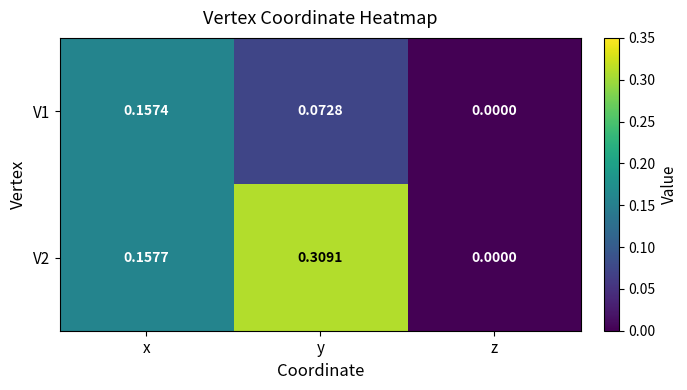

Count the number of categories in the chart.

3